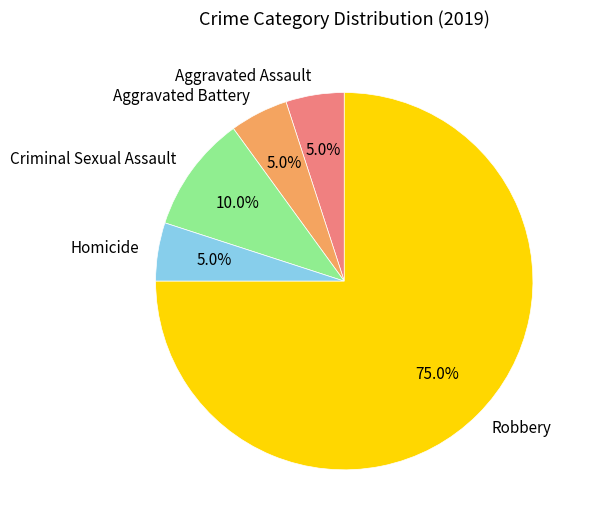

To the nearest percent, what percentage of the pie is Criminal Sexual Assault?

10%